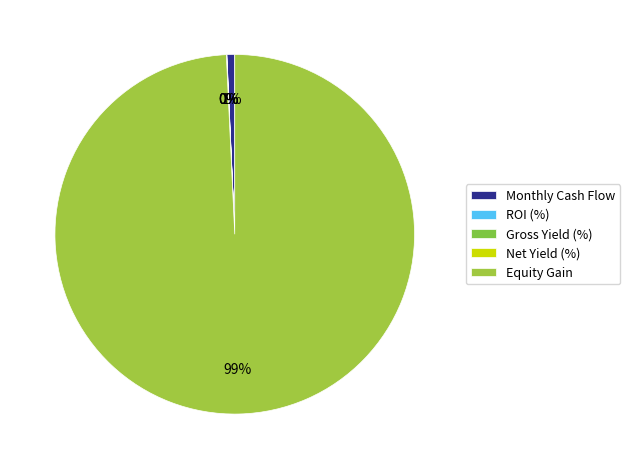

How many segments does this pie chart have?

5